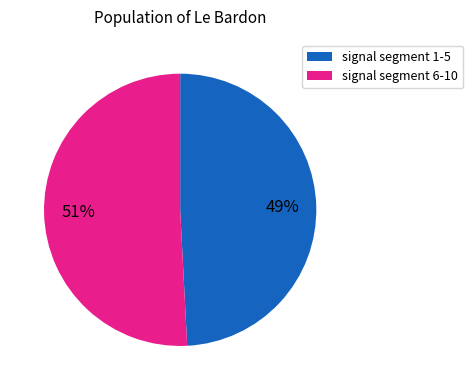

Is there any slice that represents more than half of the pie?

Yes